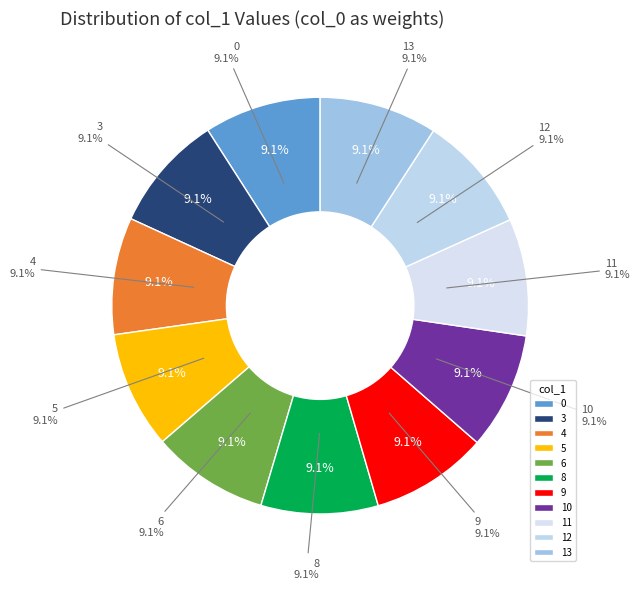

Combined, do 13 and 10 account for over 50%?

No